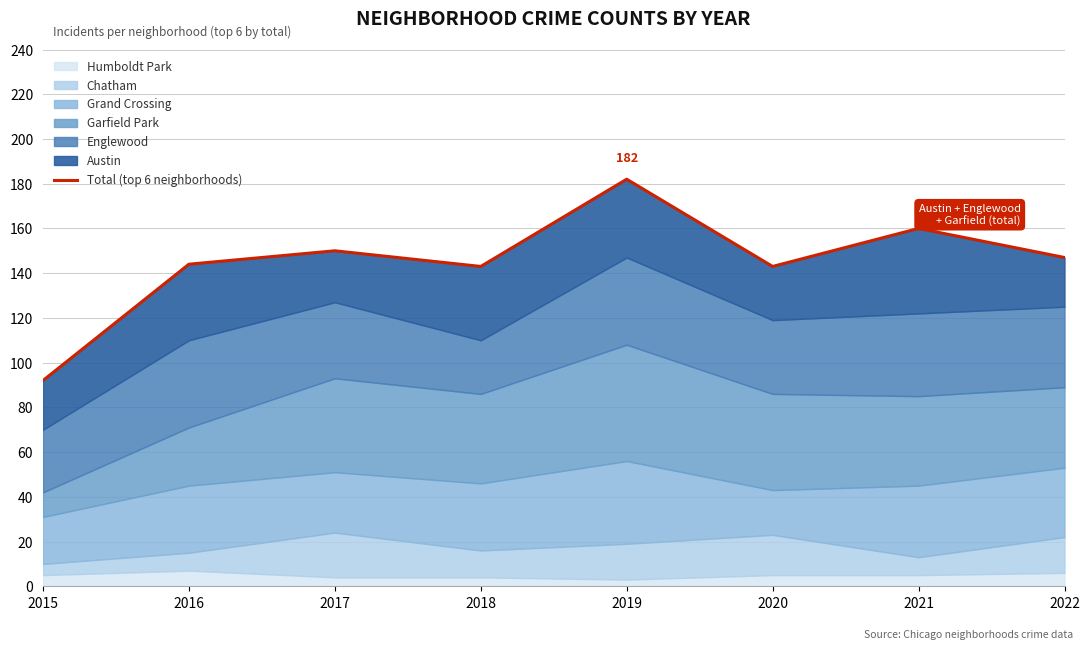

At which label does the data first exceed 147?

2017